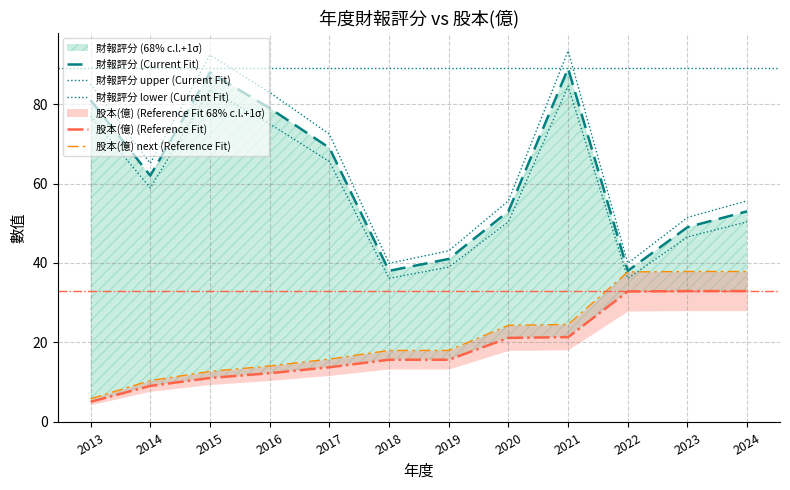

Is it true that 股本(億) next (Reference Fit) equals 12.6 at 2015?

True